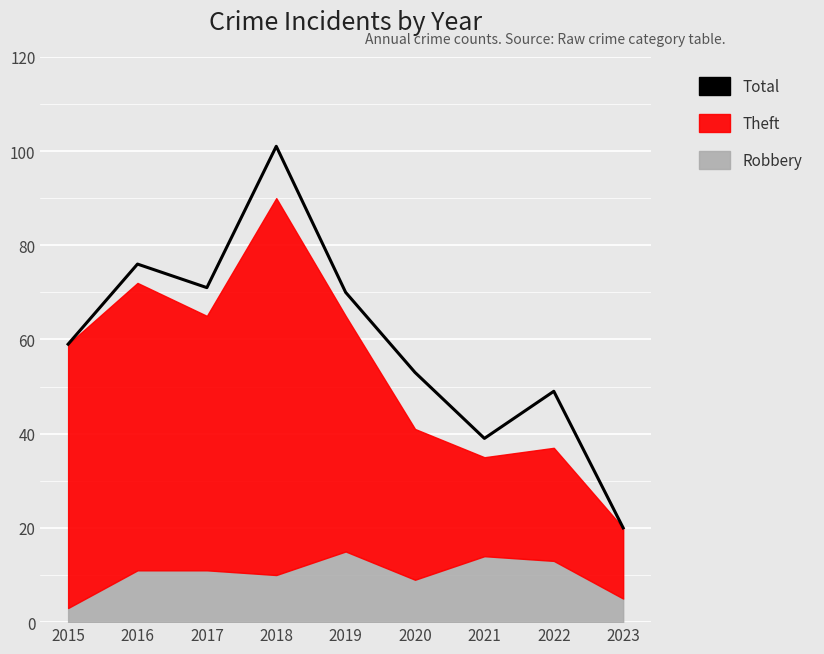

What is the greatest value displayed?

101